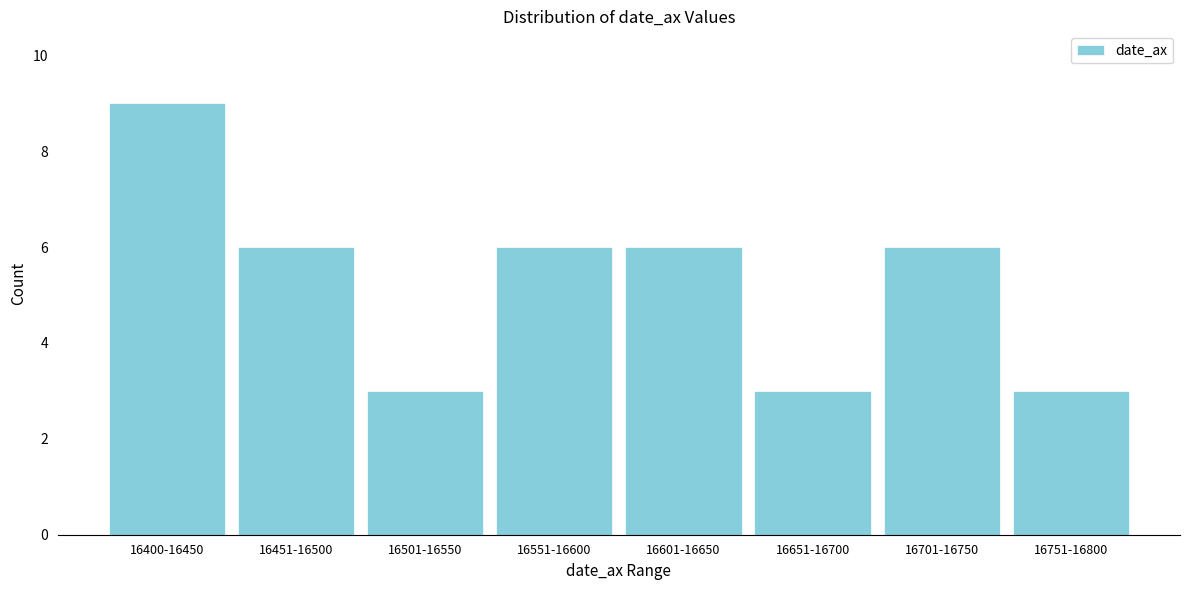

Reading left to right, extract all data points from this chart.

9	6	3	6	6	3	6	3